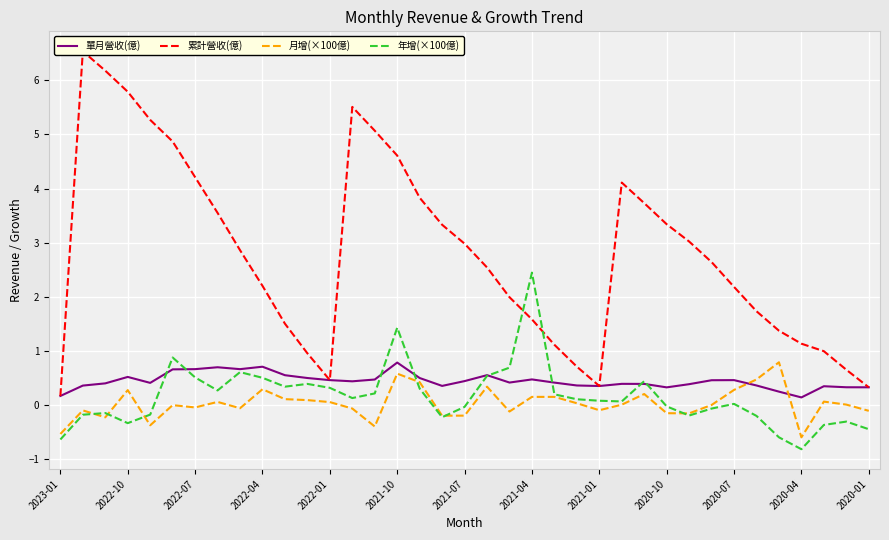

True or false: 月增(×100億) has a value of -0.2 at 2021-07.

True